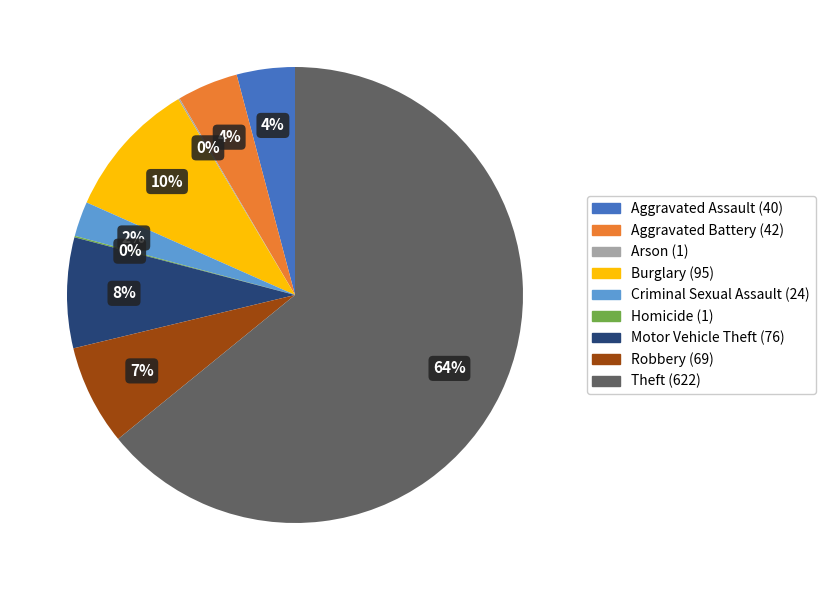

To the nearest percent, what is the difference between the Motor Vehicle Theft and Aggravated Assault slice percentages?

4%